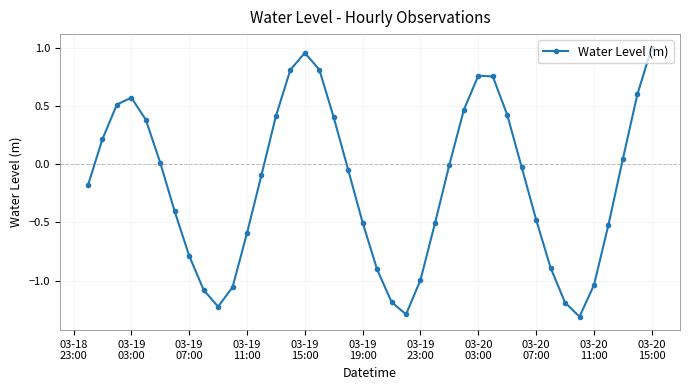

How many interior local peaks (higher than both neighbors) does the data have?

3